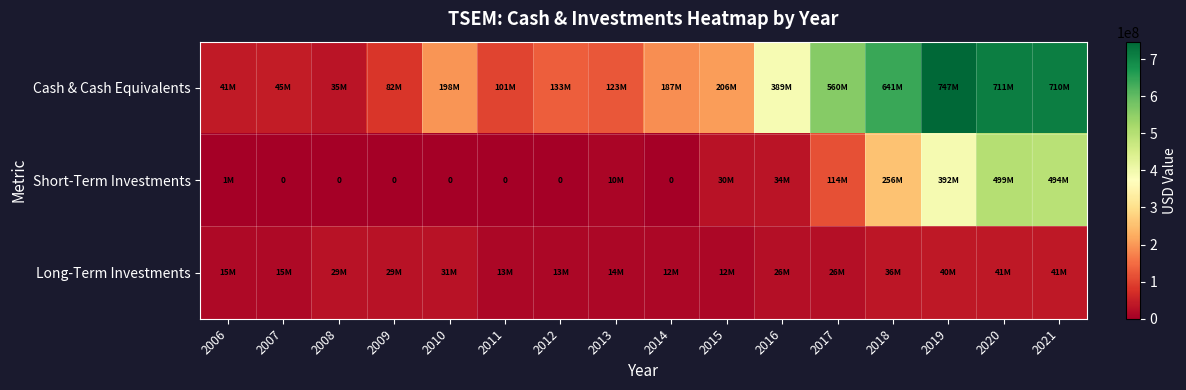

Is it true that Long-Term Investments equals 18688883 at 2008?

False